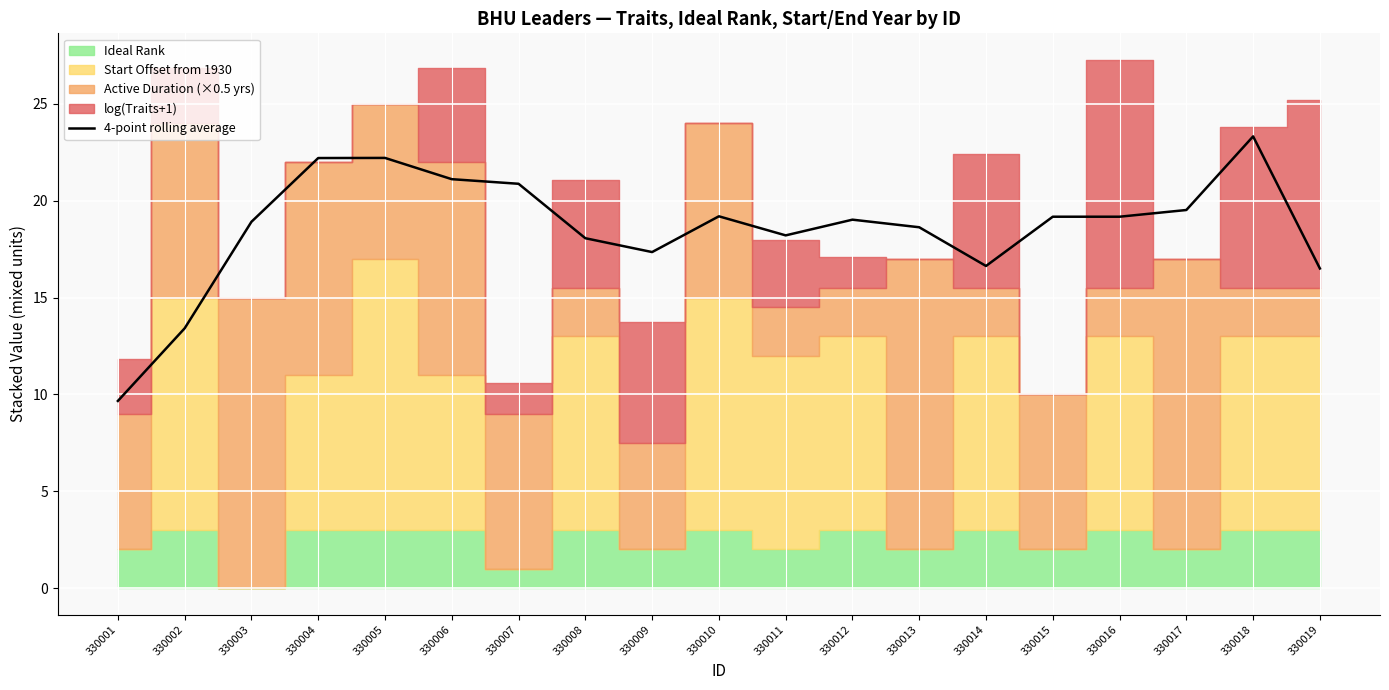

True or false: the data has more than 0 interior local peaks.

True